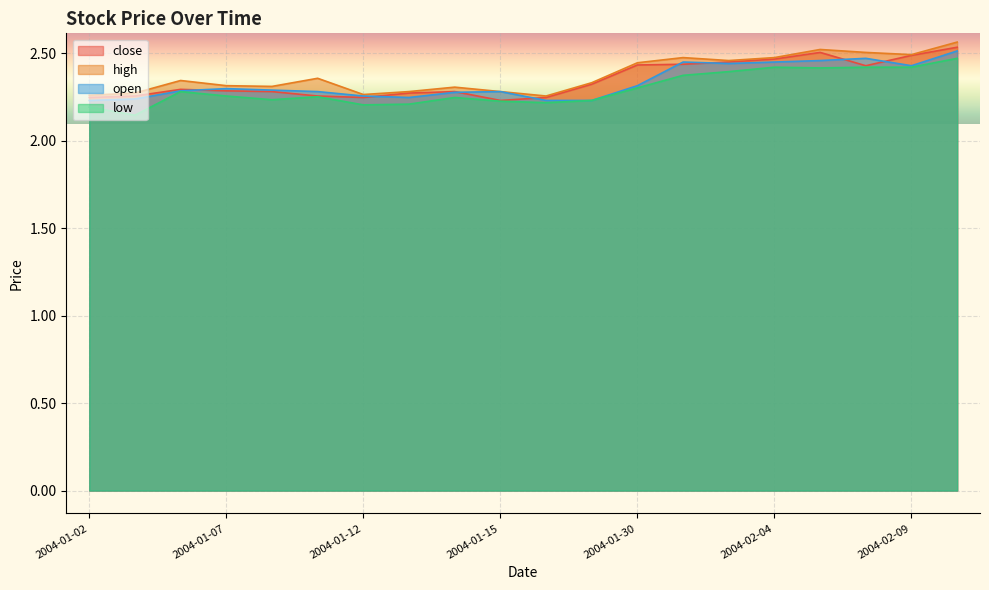

What is the sum of the high values at 2004-01-15 and 2004-01-12?

4.5